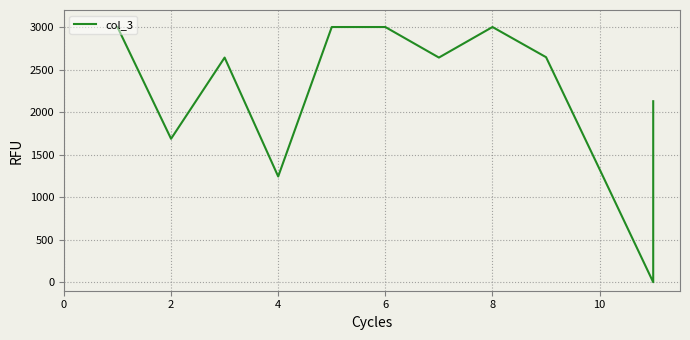

How many values exceed 2640?

7